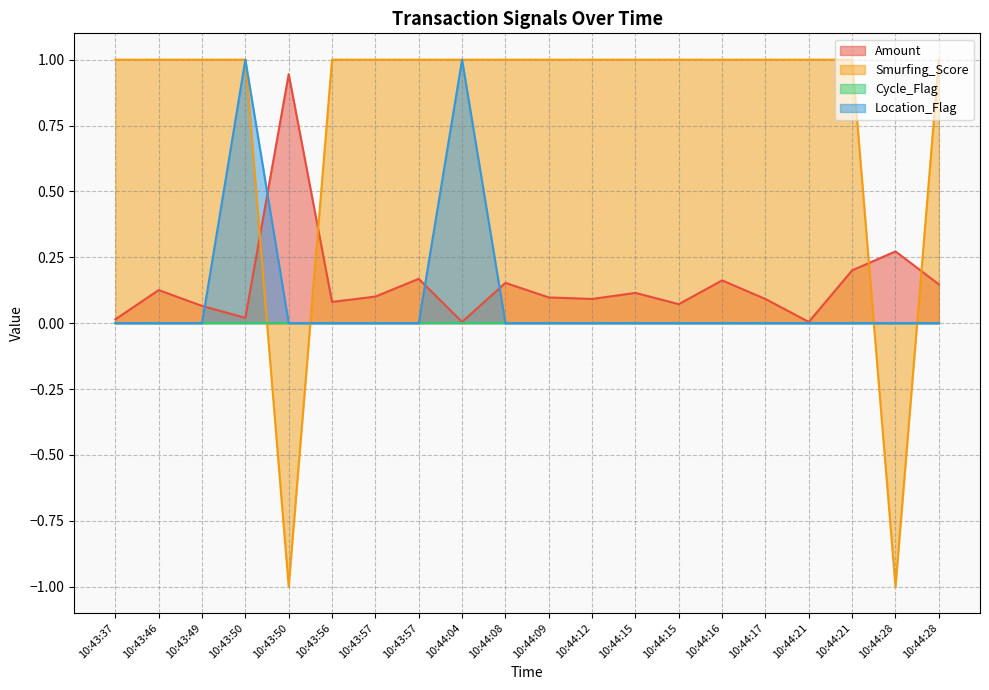

Which series has the largest total across all categories?

Smurfing_Score